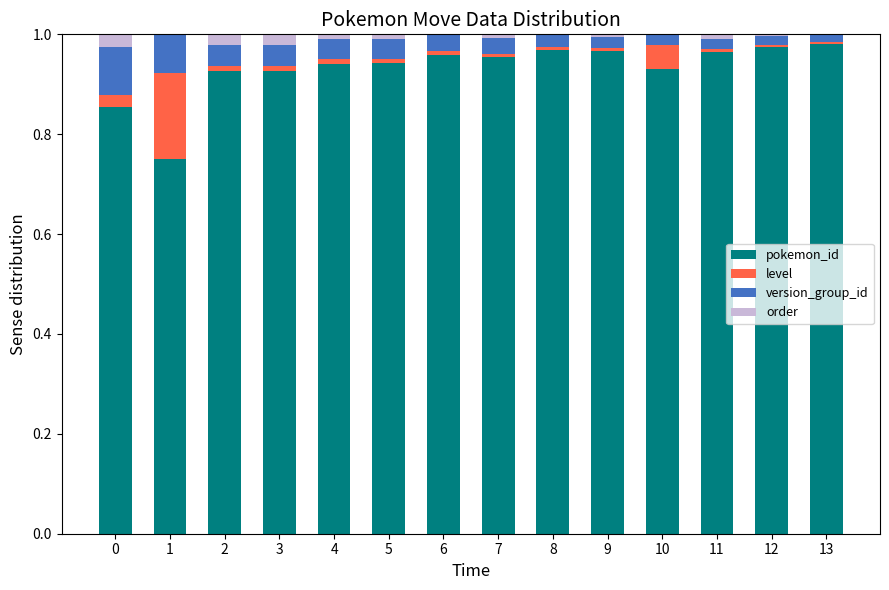

The version_group_id series shows 0.0 at 12. True or false?

False